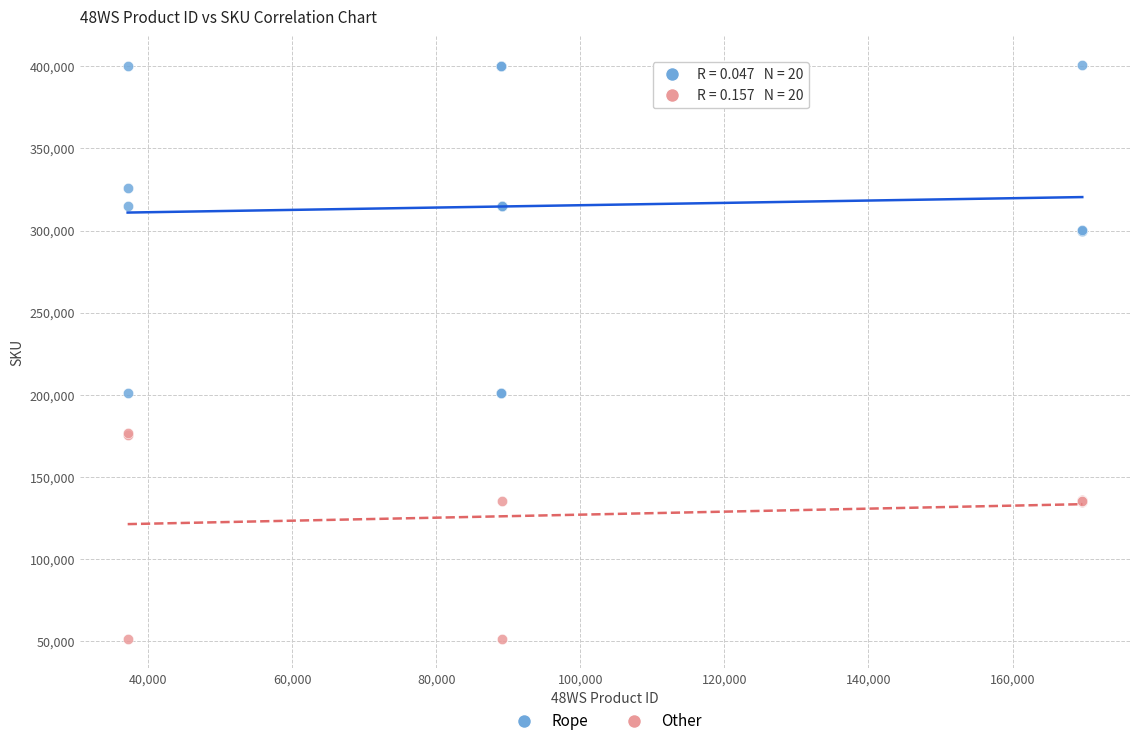

Which series has the largest Y range (max minus min)?

Rope